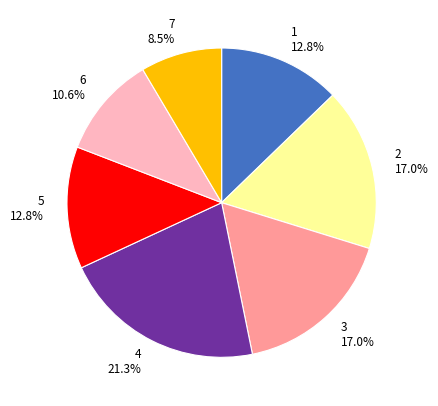

What percentage do 1 and 6 together represent?

23.4%